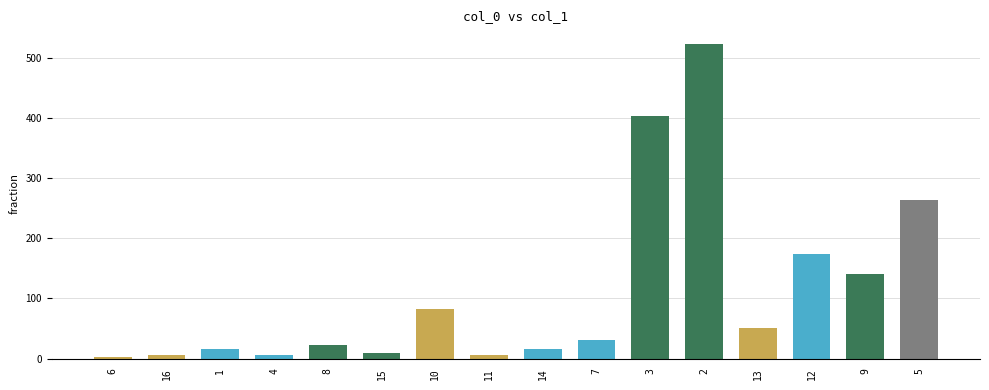

What is the label of the 3rd bar from the left?

1